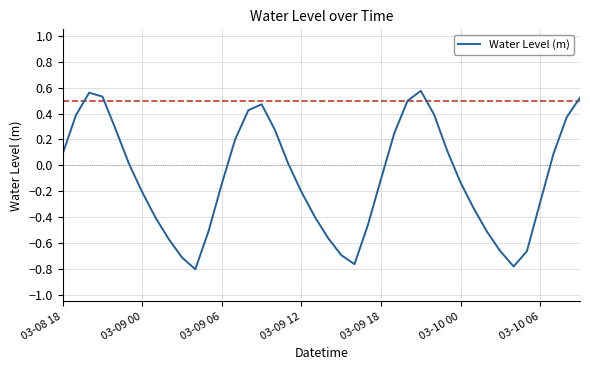

What is the difference between the maximum and minimum values?

1.4